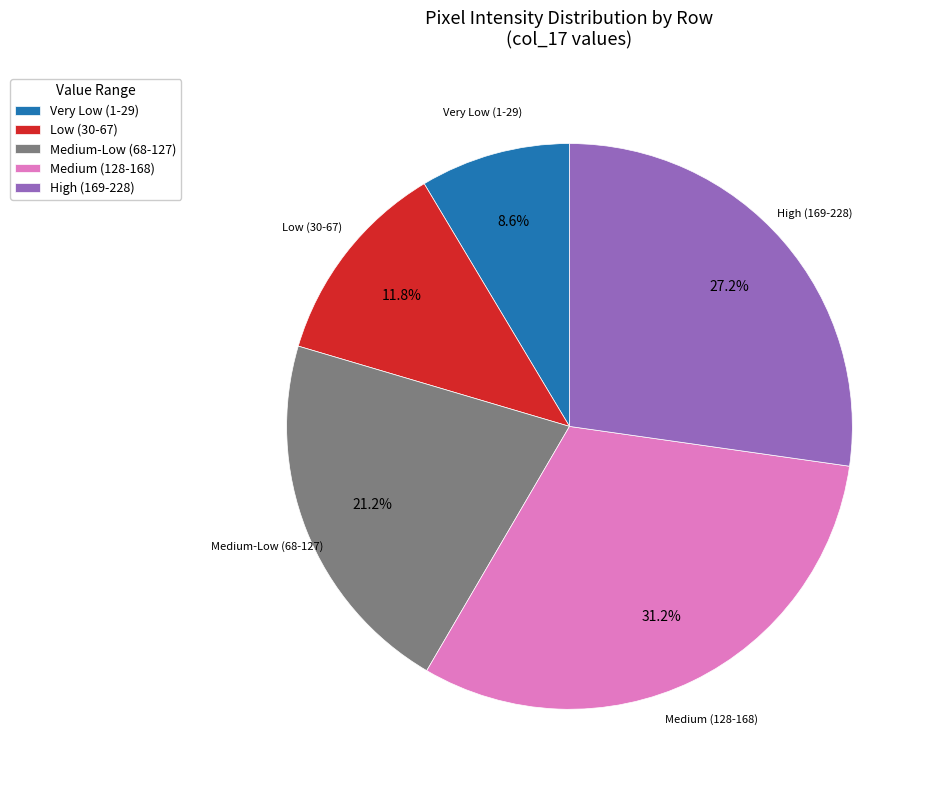

What is the largest slice in the pie chart?

Medium (128-168)